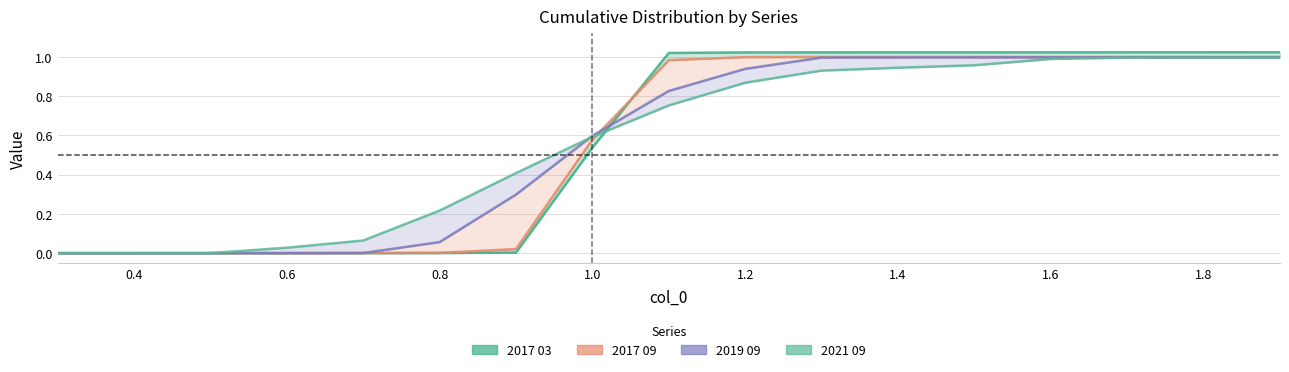

What is the difference between the second highest and minimum values?

1.0